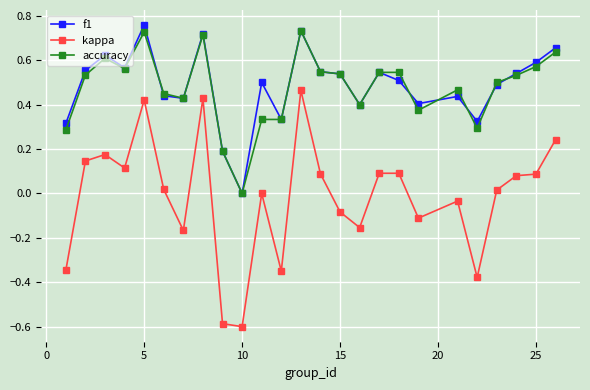

What is the smallest value displayed?

-0.6